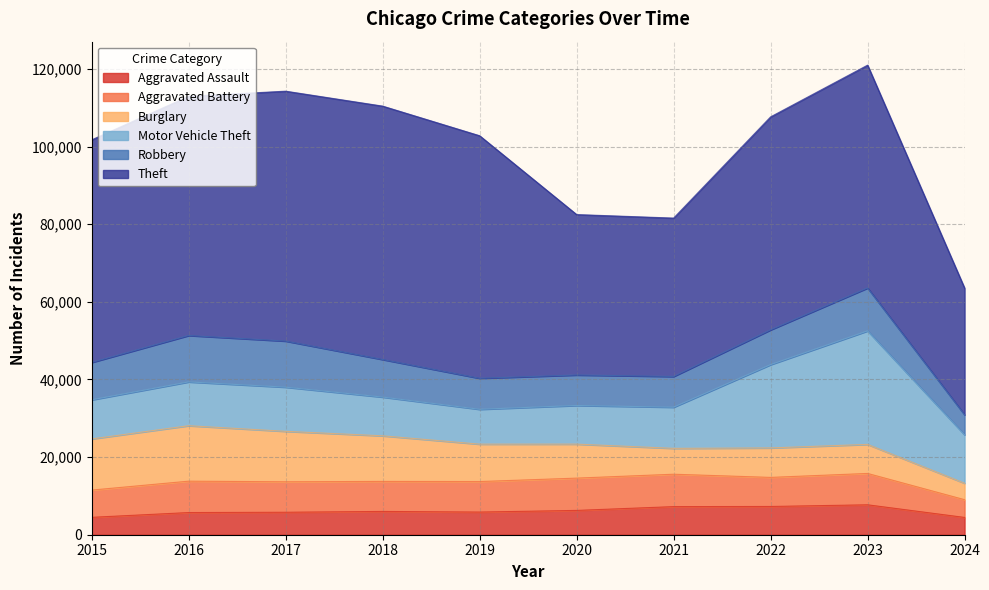

Reading left to right, what are all the values shown in this chart?

Aggravated Assault: 2015=4480	2016=5713	2017=5793	2018=6001	2019=5841	2020=6265	2021=7242	2022=7280	2023=7710	2024=4455
Aggravated Battery: 2015=7019	2016=8086	2017=7845	2018=7735	2019=7858	2020=8320	2021=8347	2022=7491	2023=8080	2024=4570
Burglary: 2015=13184	2016=14289	2017=13001	2018=11747	2019=9638	2020=8758	2021=6662	2022=7593	2023=7482	2024=4240
Motor Vehicle Theft: 2015=10068	2016=11285	2017=11380	2018=9985	2019=8977	2020=9959	2021=10603	2022=21461	2023=29246	2024=12493
Robbery: 2015=9638	2016=11960	2017=11880	2018=9681	2019=7995	2020=7855	2021=7920	2022=8963	2023=11055	2024=5147
Theft: 2015=57351	2016=61623	2017=64386	2018=65289	2019=62495	2020=41336	2021=40812	2022=54879	2023=57420	2024=32640